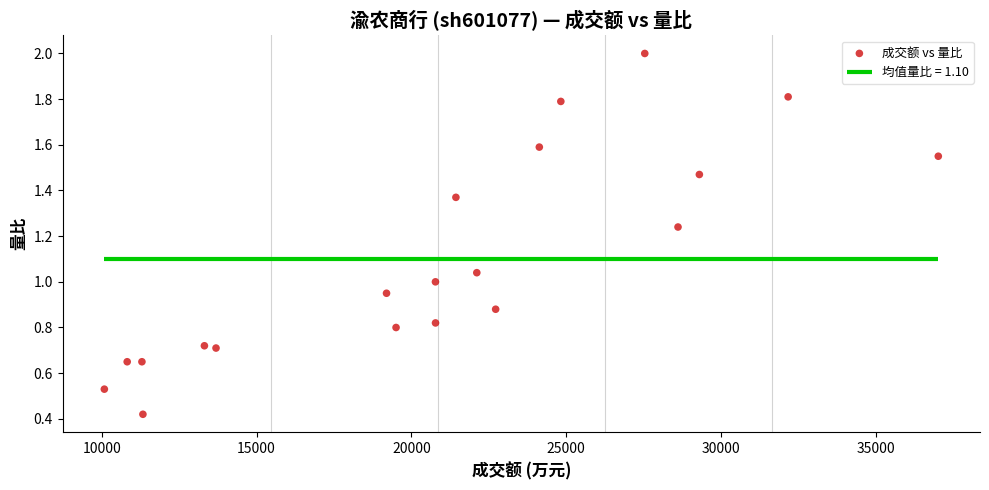

What is the range of X values (max minus min)?

26945.0